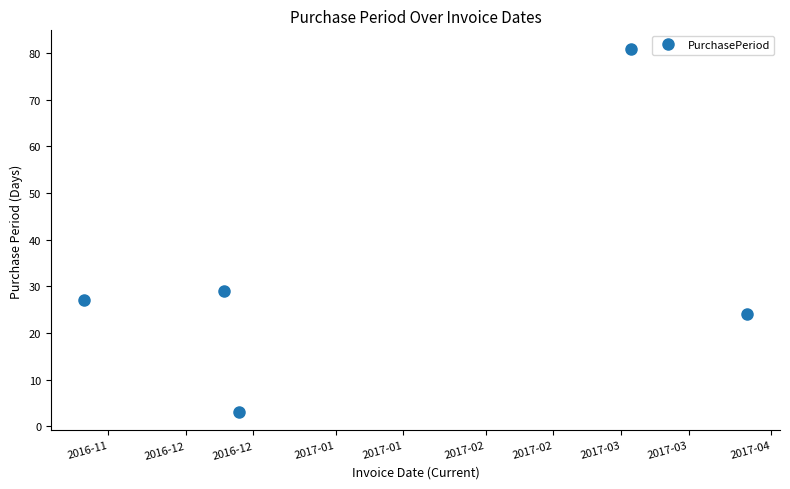

What is the difference between the second highest and second lowest values?

5